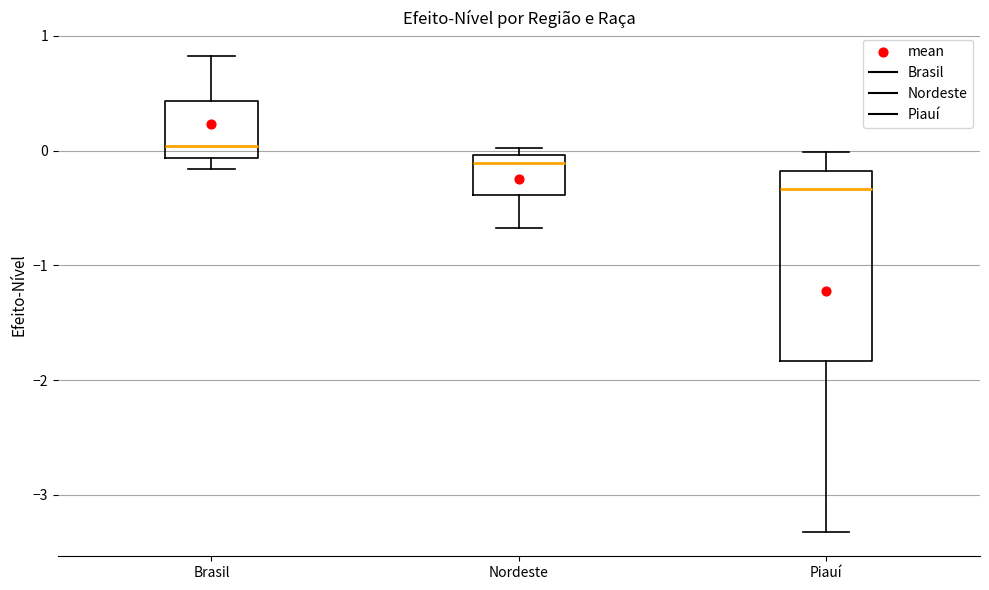

Reading left to right, transcribe this box plot: for each box, give where its median line is, the range the box spans, and where its two whiskers end, as read against the y-axis. The values are not printed on the chart, so give them approximately, as read against the axis.

Brasil: median 0.0, box -0.1 to 0.4, whiskers -0.2 to 0.8
Nordeste: median -0.1, box -0.4 to 0.0, whiskers -0.7 to 0.0 (just above the box's upper edge)
Piauí: median -0.3, box -1.8 to -0.2, whiskers -3.3 to 0.0